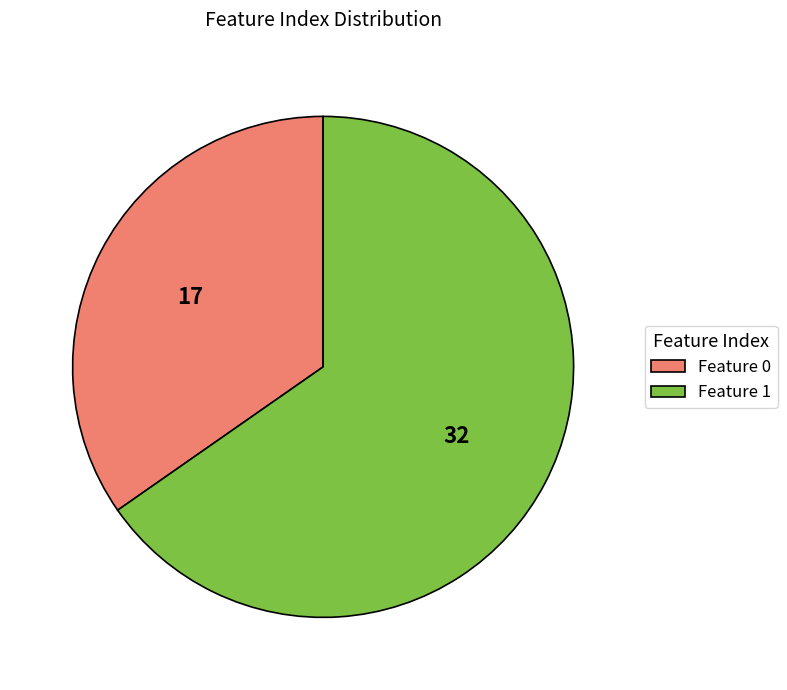

What is the ratio of the value at Feature 0 to the value at Feature 1?

0.5